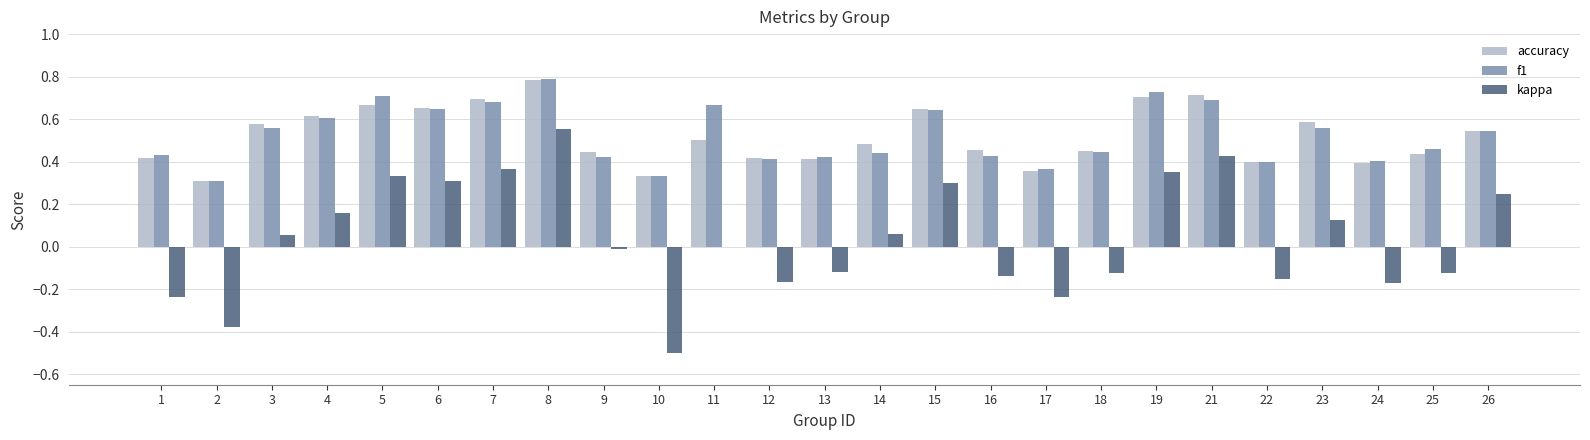

Is it true that f1 equals 0.6 at 12?

False